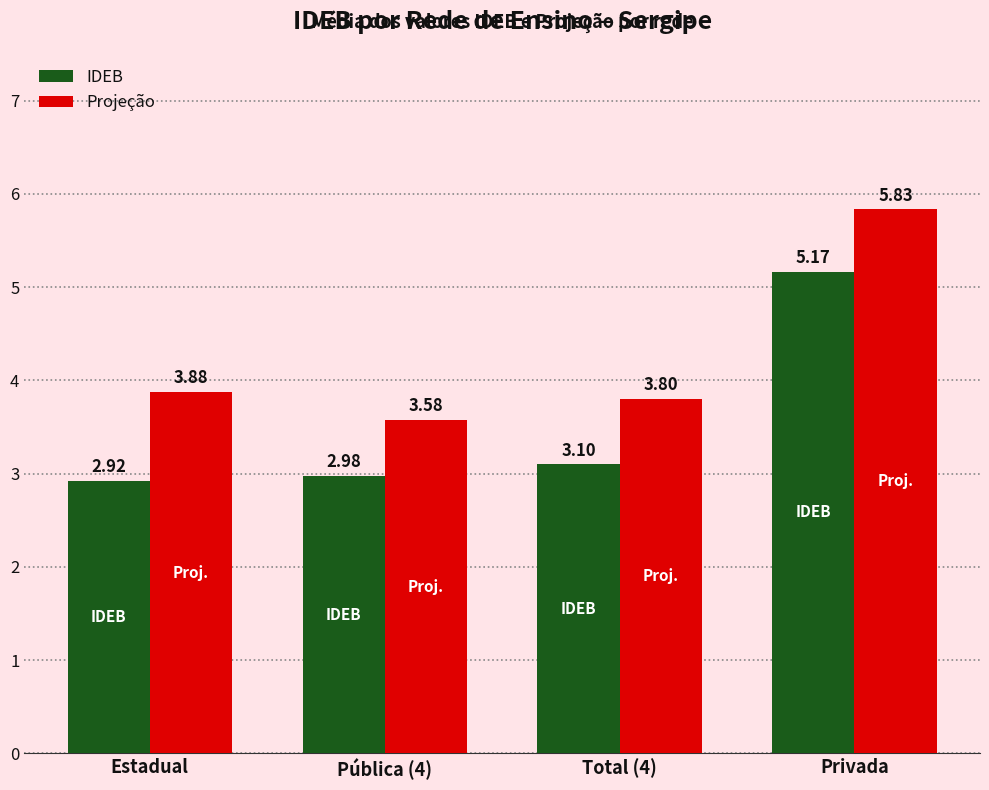

The Projeção series shows 1.3 at Estadual. True or false?

False